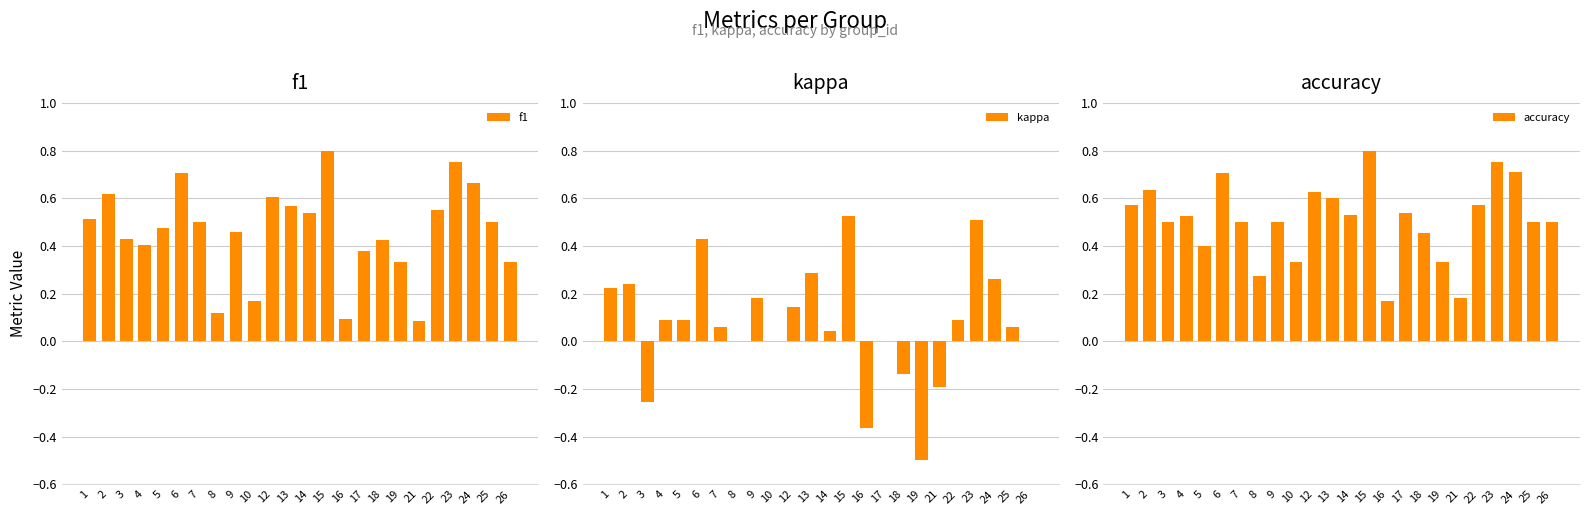

Reading right to left, list all the values displayed in this chart.

f1: 26=0.3	25=0.5	24=0.7	23=0.8	22=0.6	21=0.1	19=0.3	18=0.4	17=0.4	16=0.1	15=0.8	14=0.5	13=0.6	12=0.6	10=0.2	9=0.5	8=0.1	7=0.5	6=0.7	5=0.5	4=0.4	3=0.4	2=0.6	1=0.5
kappa: 26=0.0	25=0.1	24=0.3	23=0.5	22=0.1	21=-0.2	19=-0.5	18=-0.1	17=0.0	16=-0.4	15=0.5	14=0.0	13=0.3	12=0.1	10=0.0	9=0.2	8=0.0	7=0.1	6=0.4	5=0.1	4=0.1	3=-0.3	2=0.2	1=0.2
accuracy: 26=0.5	25=0.5	24=0.7	23=0.8	22=0.6	21=0.2	19=0.3	18=0.5	17=0.5	16=0.2	15=0.8	14=0.5	13=0.6	12=0.6	10=0.3	9=0.5	8=0.3	7=0.5	6=0.7	5=0.4	4=0.5	3=0.5	2=0.6	1=0.6